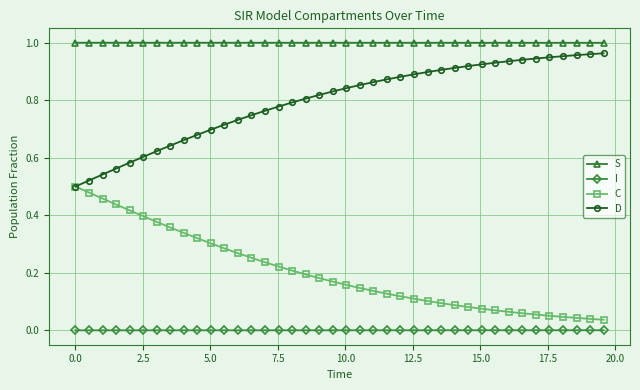

True or false: C and S intersect in this chart.

False